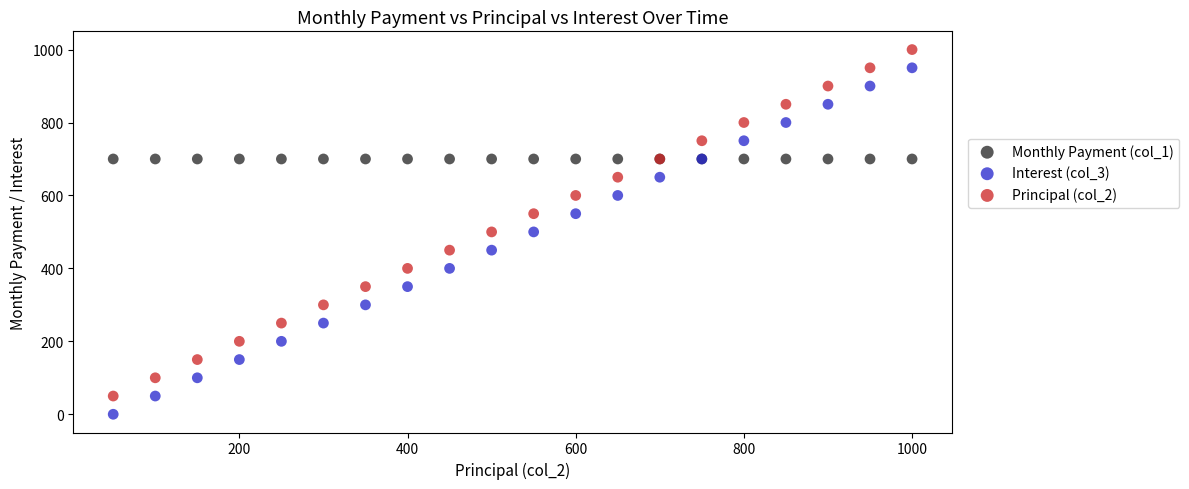

Which series reaches the maximum Y coordinate?

Principal (col_2)